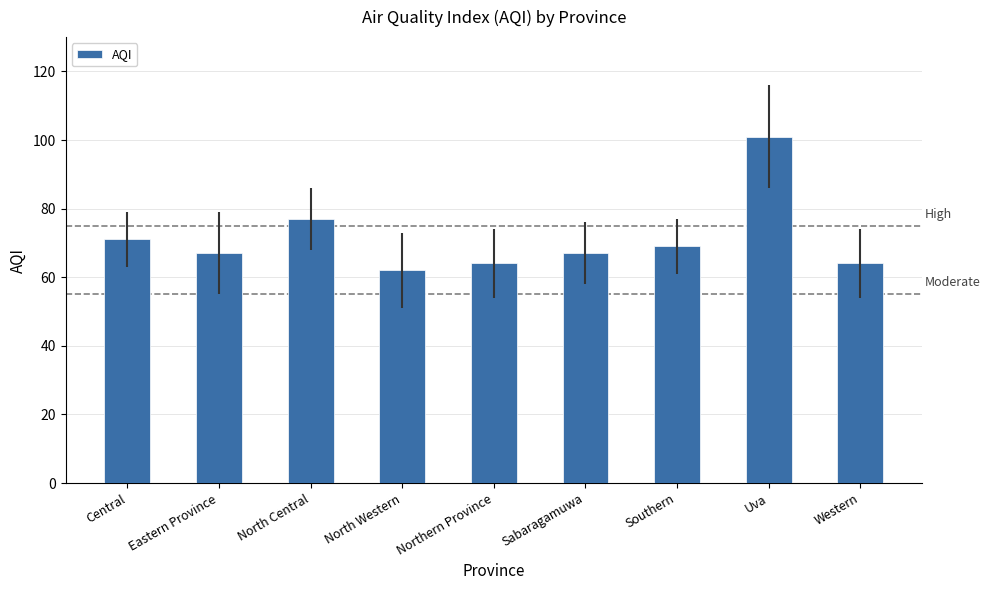

How many data points does each series have?

9